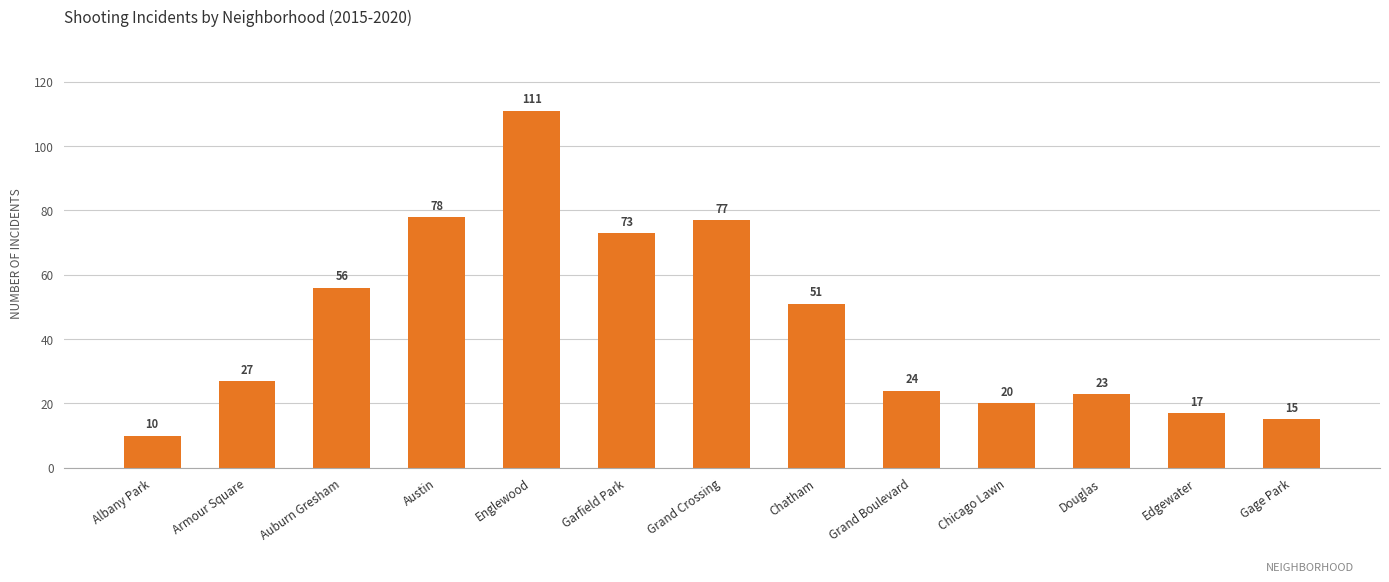

How many bars are there in total?

13